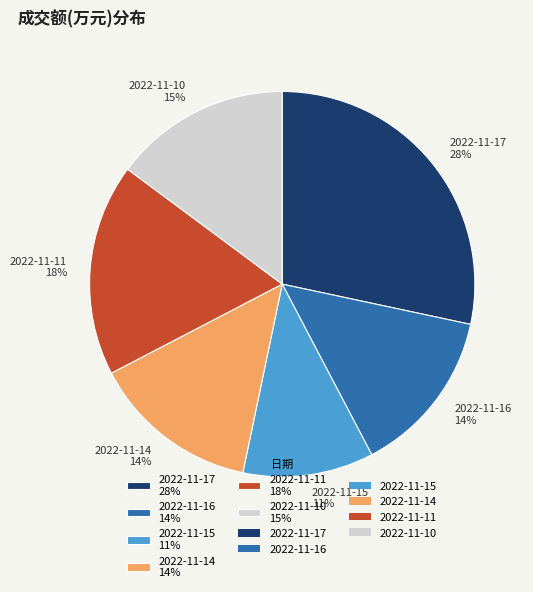

Between 2022-11-17 and 2022-11-14, which is larger?

2022-11-17